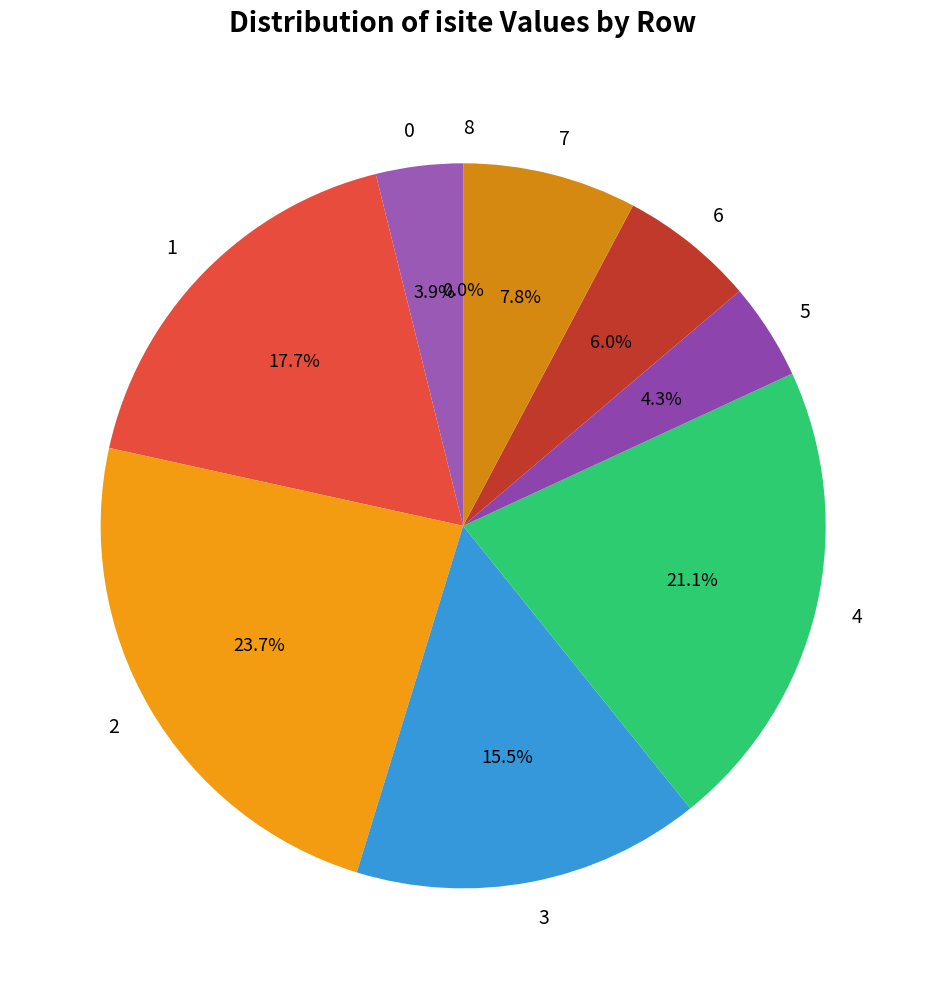

What percentage is the 4 slice, to the nearest percent?

21%